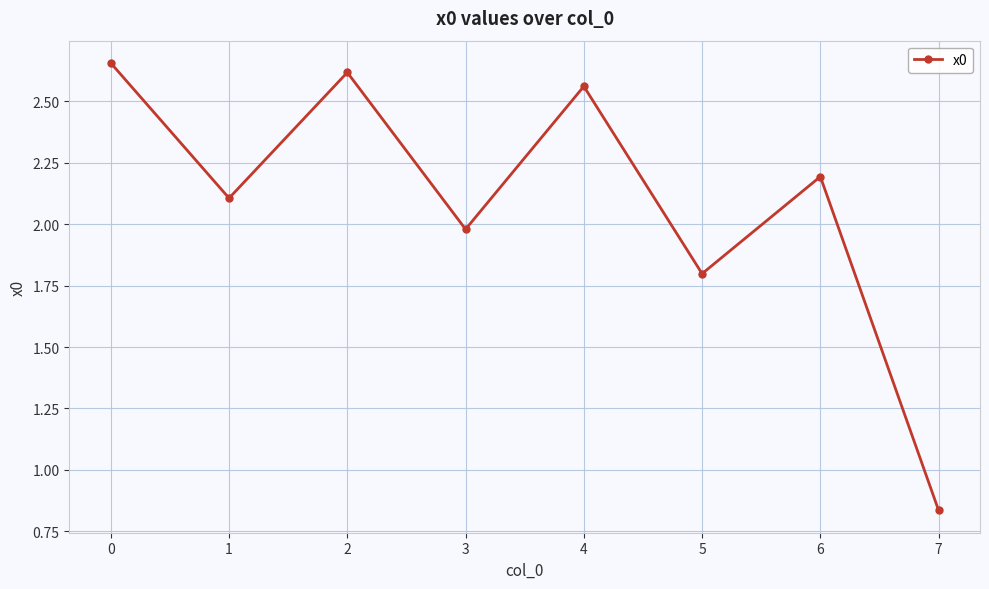

How many lines are shown in the chart?

1